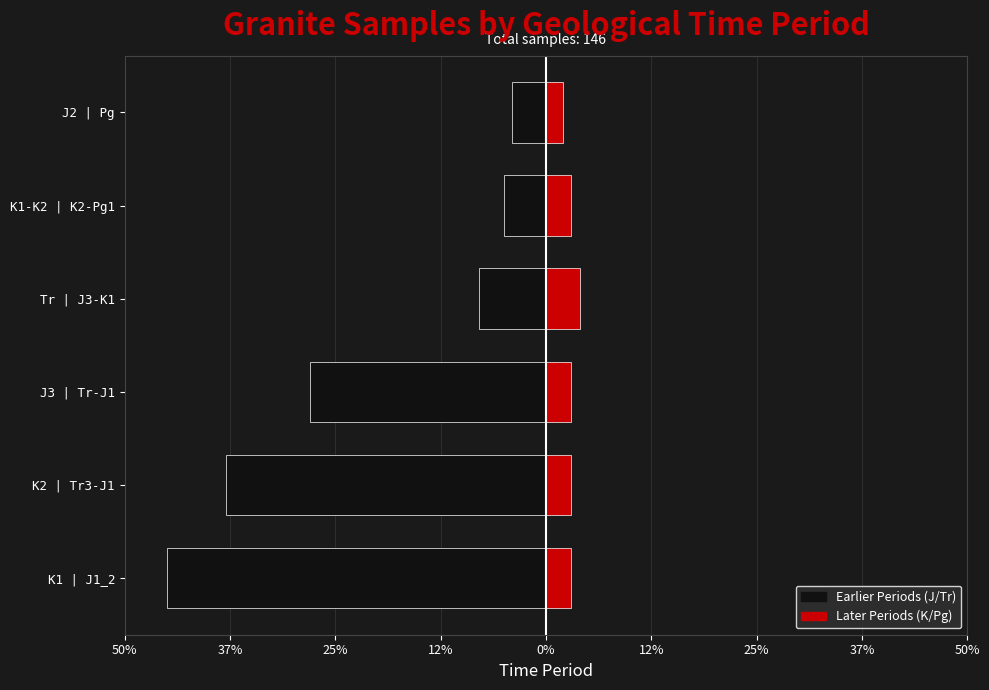

The value of Late Periods at K2 | Tr3-J1 is 3. True or false?

True